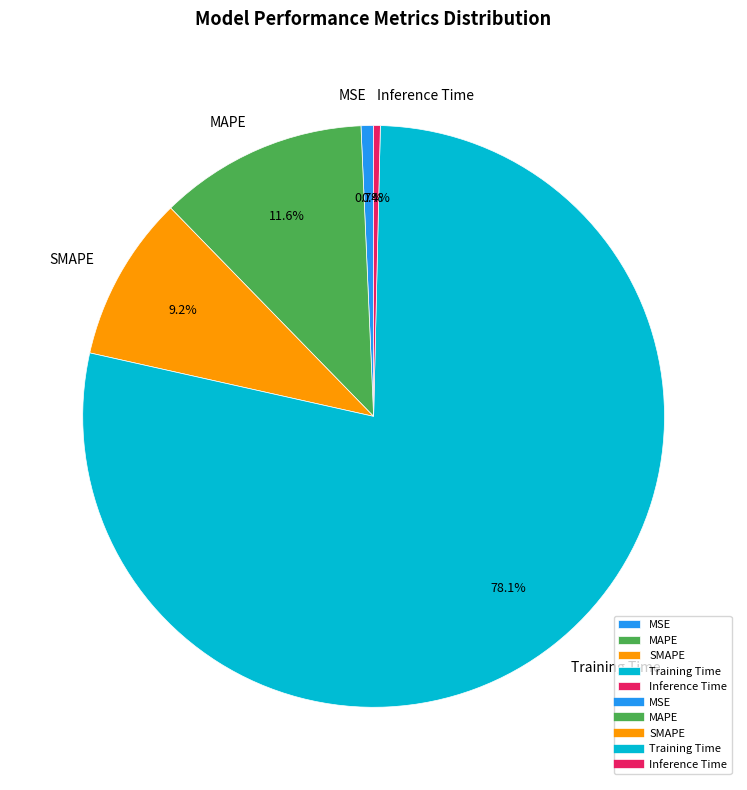

Which category has the biggest portion of the pie?

Training Time